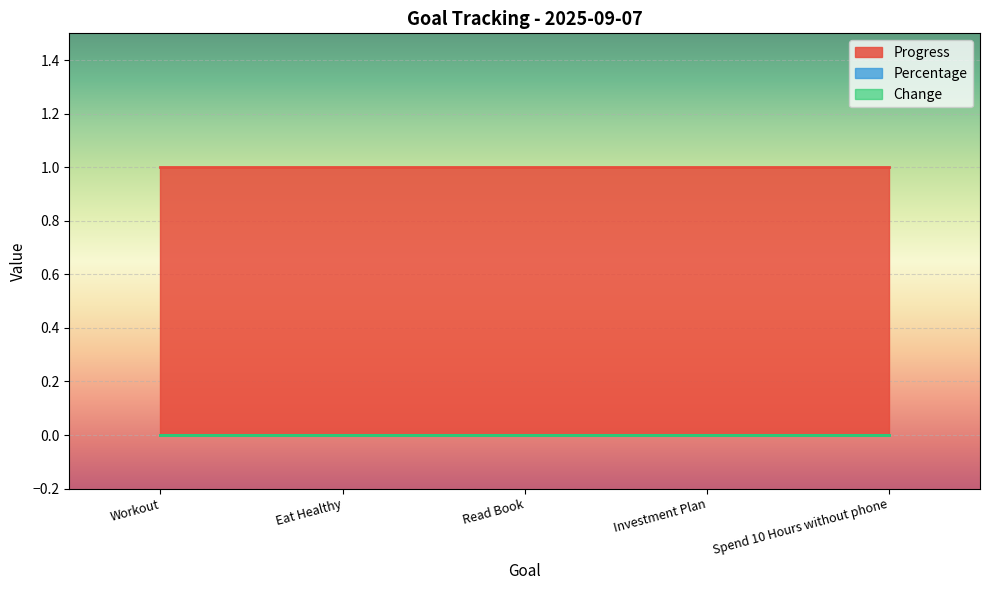

True or false: Change has a value of 0 at Investment Plan.

True